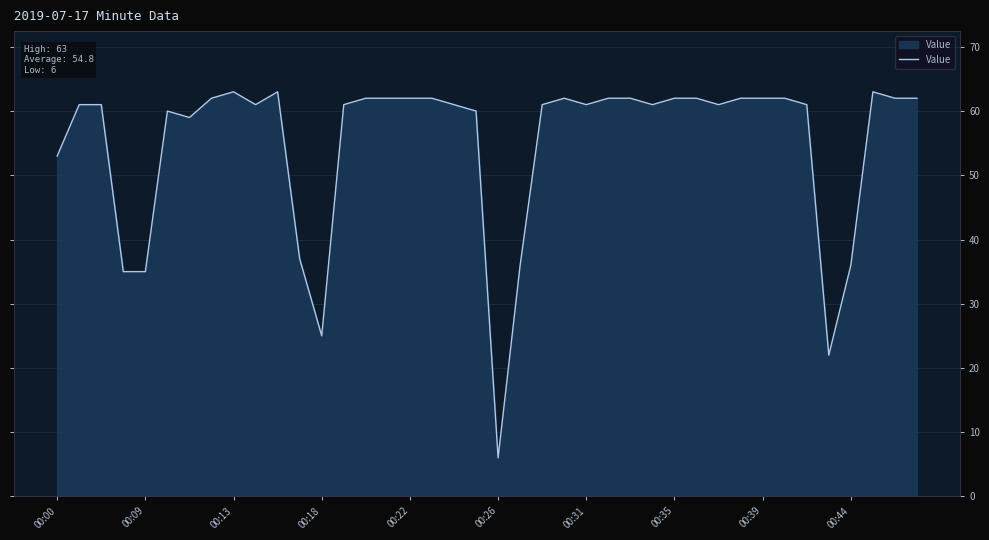

How many lines are shown in the chart?

1